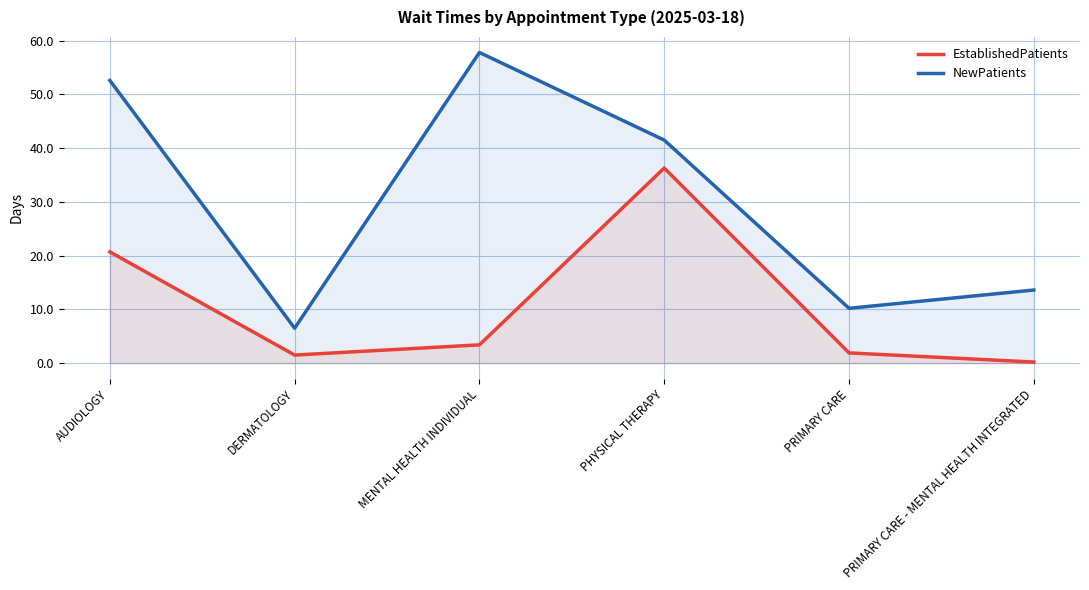

At which category is the sum across all series the highest?

PHYSICAL THERAPY